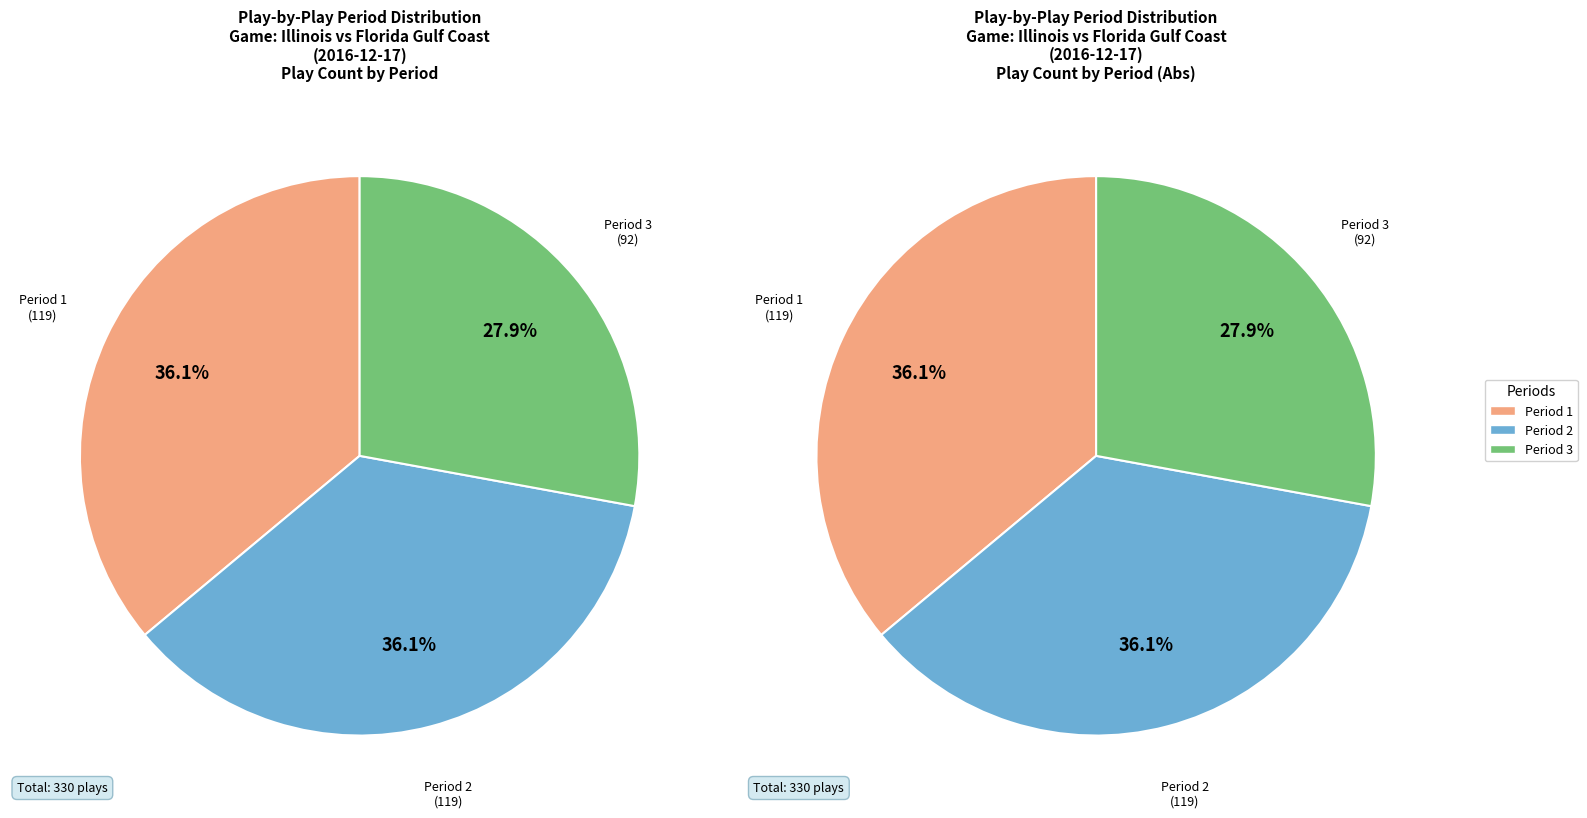

How many segments does this pie chart have?

3